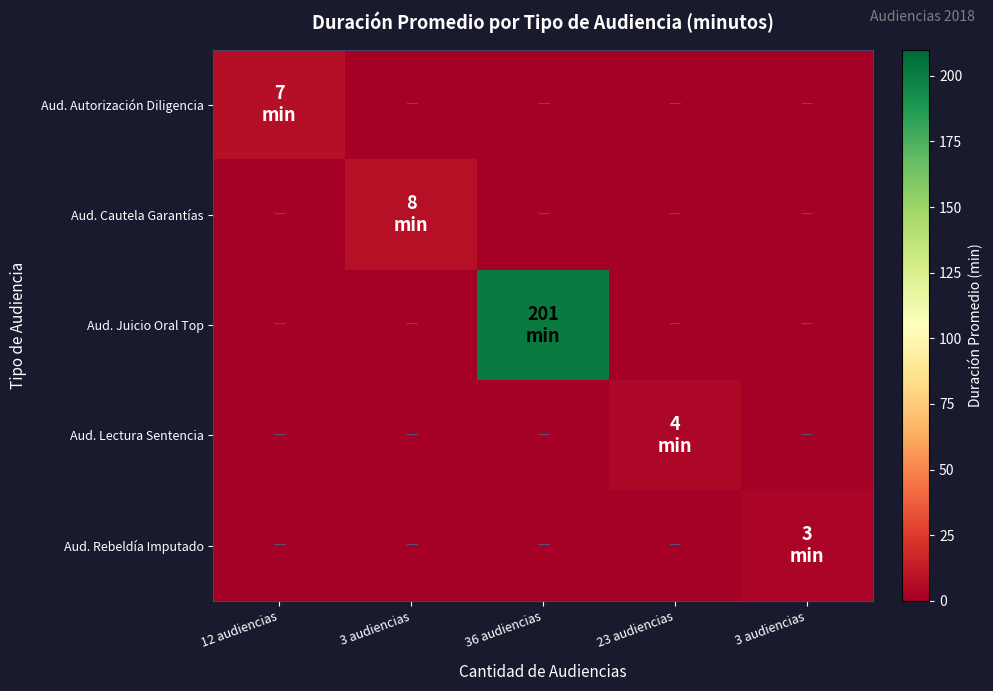

Reading right to left, extract all data points from this chart.

Aud. Autorización Diligencia: 3 audiencias=0	23 audiencias=0	36 audiencias=0	3 audiencias=0	12 audiencias=7
Aud. Cautela Garantías: 3 audiencias=0	23 audiencias=0	36 audiencias=0	3 audiencias=8	12 audiencias=0
Aud. Juicio Oral Top: 3 audiencias=0	23 audiencias=0	36 audiencias=201	3 audiencias=0	12 audiencias=0
Aud. Lectura Sentencia: 3 audiencias=0	23 audiencias=4	36 audiencias=0	3 audiencias=0	12 audiencias=0
Aud. Rebeldía Imputado: 3 audiencias=3	23 audiencias=0	36 audiencias=0	3 audiencias=0	12 audiencias=0